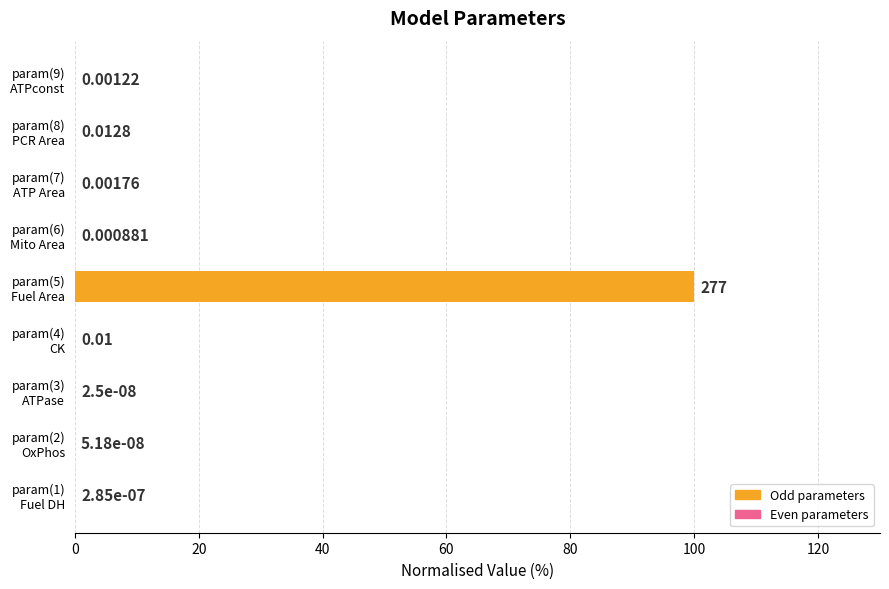

What is the sum of all values?

100.0